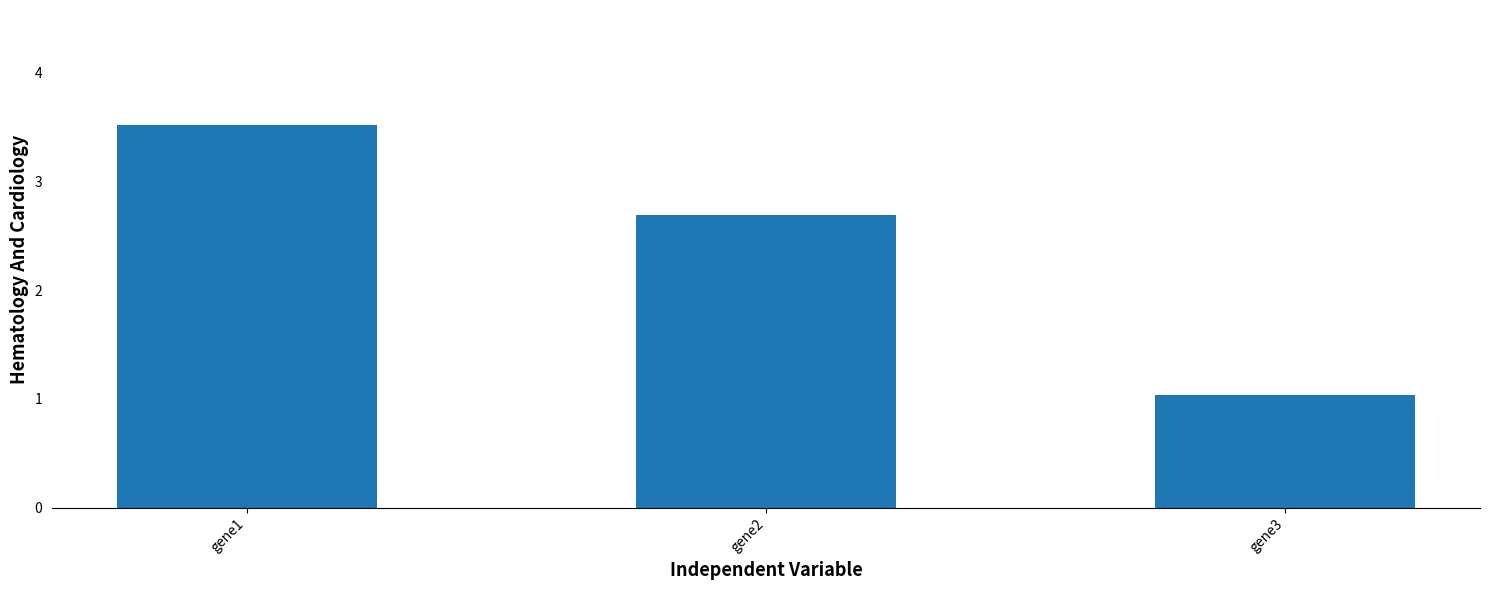

What is the value of the 2nd bar from the left?

2.7